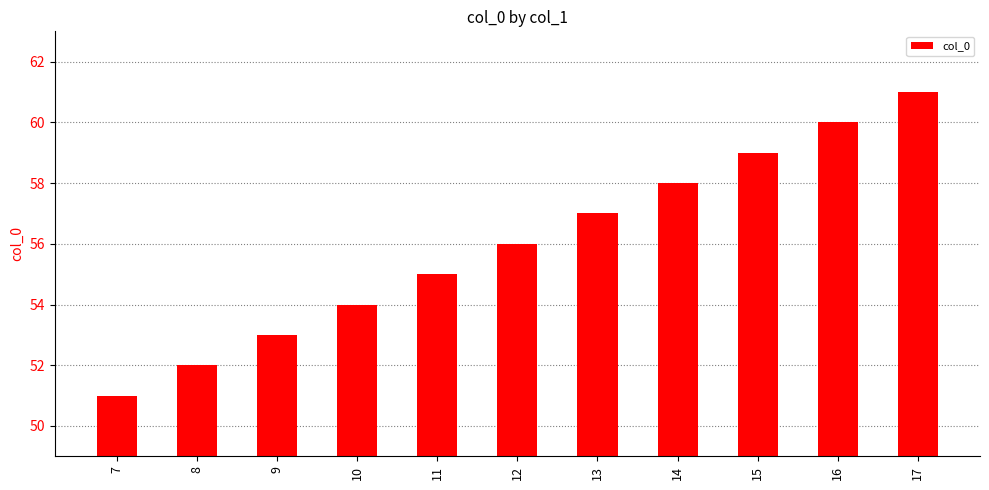

List the labels in order of value, largest first.

17, 16, 15, 14, 13, 12, 11, 10, 9, 8, 7